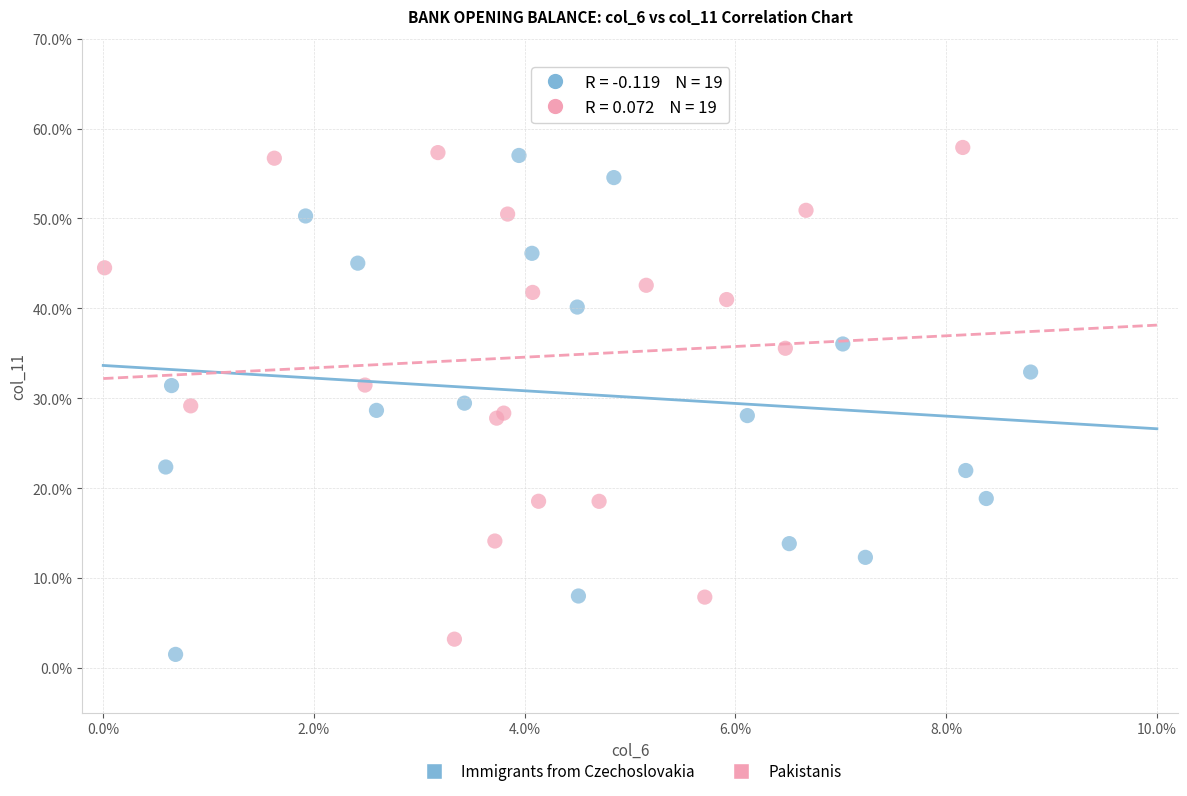

Which series has the largest Y range (max minus min)?

Immigrants from Czechoslovakia